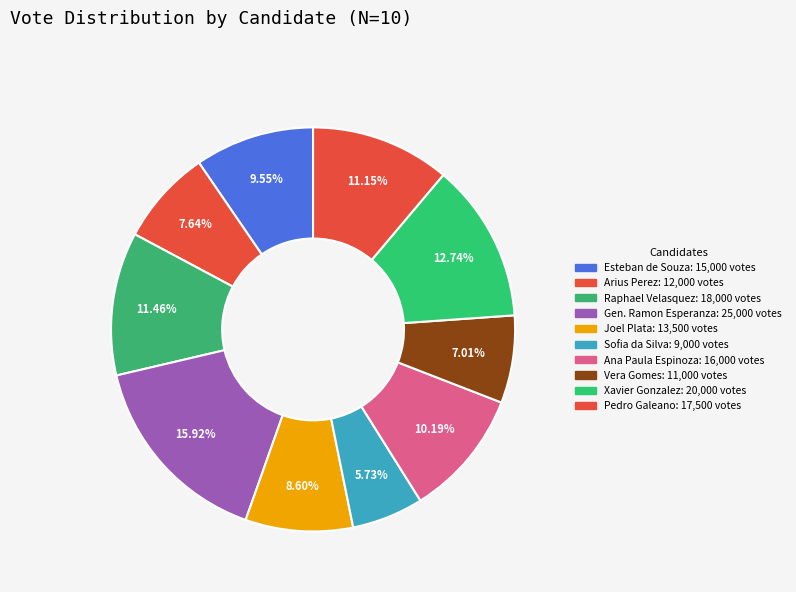

Which slice is the smallest?

Sofia da Silva